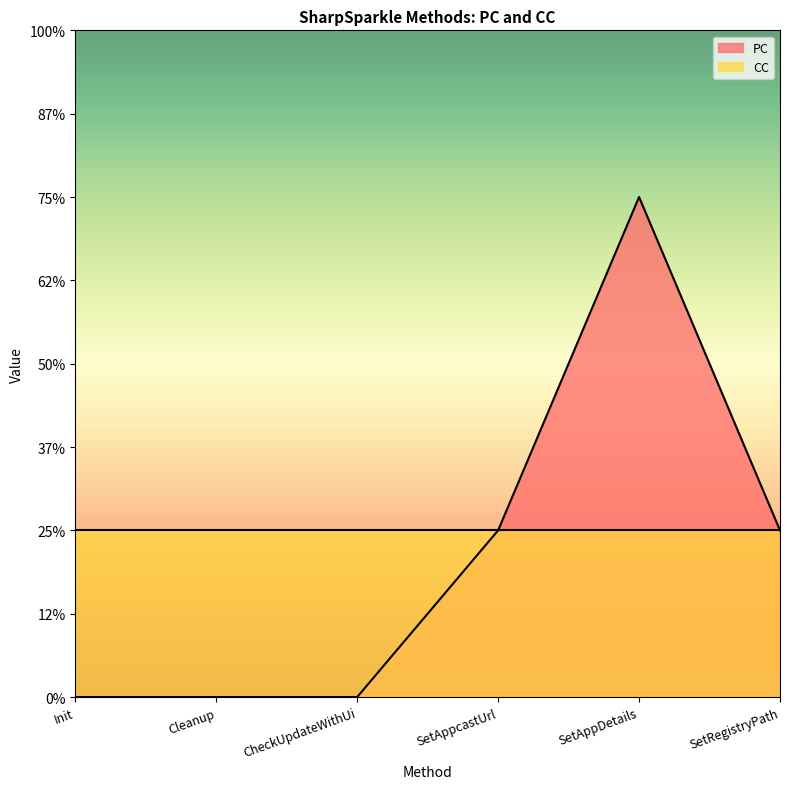

Approximately how many times larger is the value at SetAppDetails compared to SetRegistryPath?

3.0